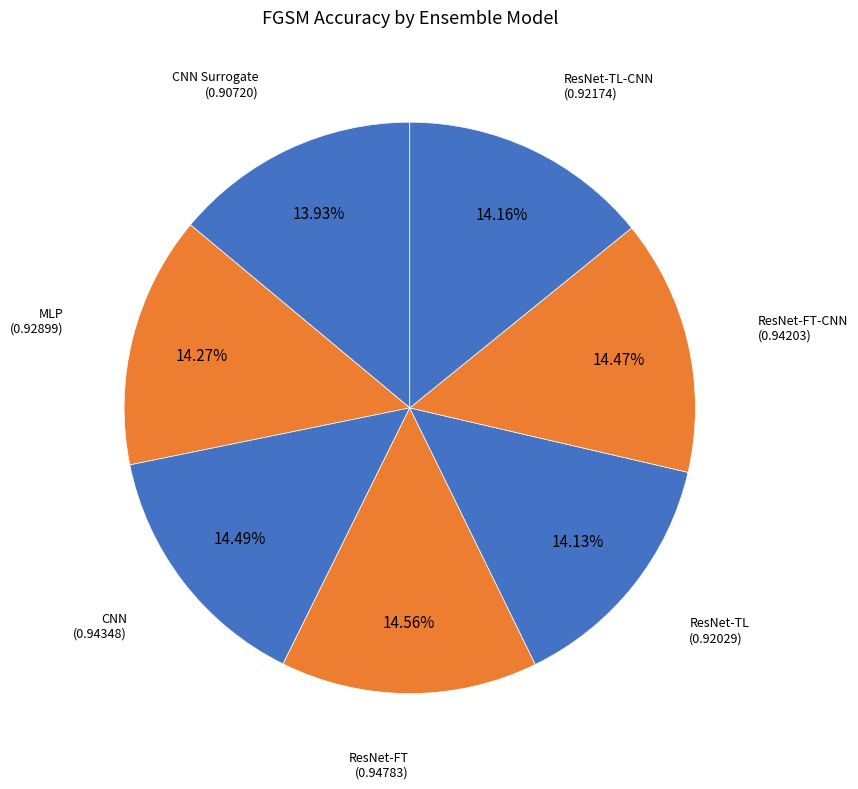

What percentage is the ResNet-FT slice, to the nearest percent?

15%